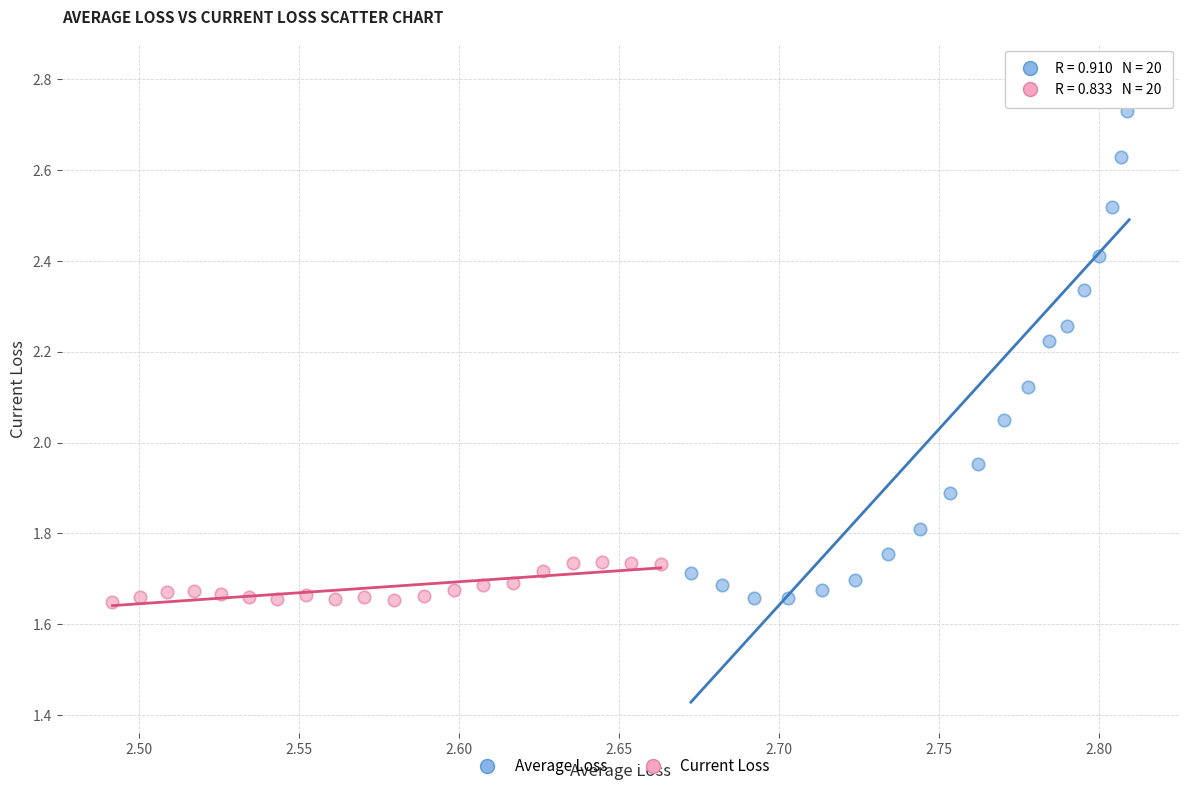

Which series contains the highest Y value?

Average Loss